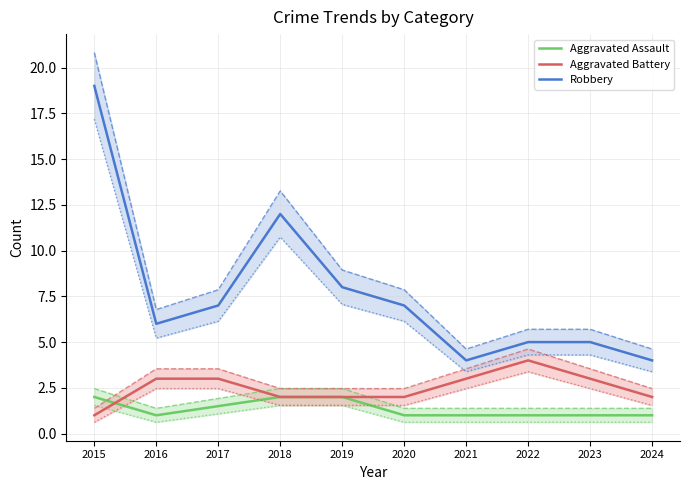

Which series has the largest range (max minus min)?

Robbery